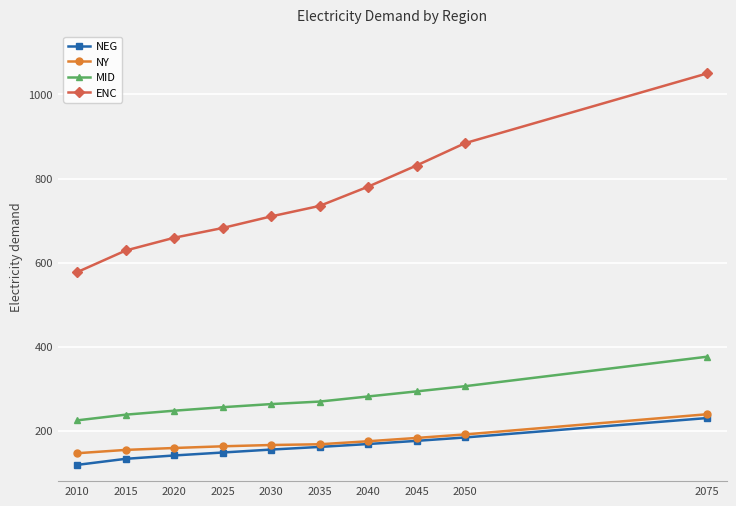

Which series has the largest total across all categories?

ENC